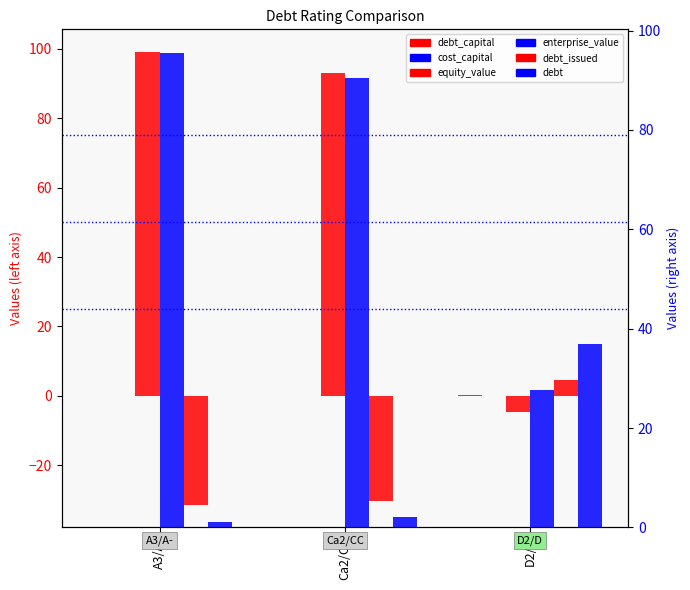

What are all the series names shown in the legend?

debt_capital, equity_value, debt_issued, cost_capital, enterprise_value, debt